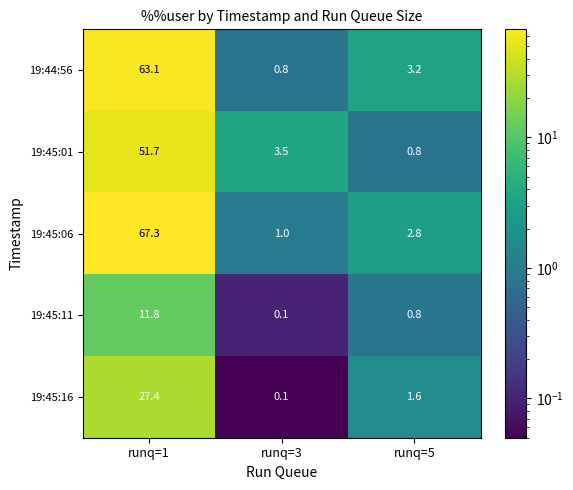

What is the difference between the highest and lowest values at runq=3?

3.4